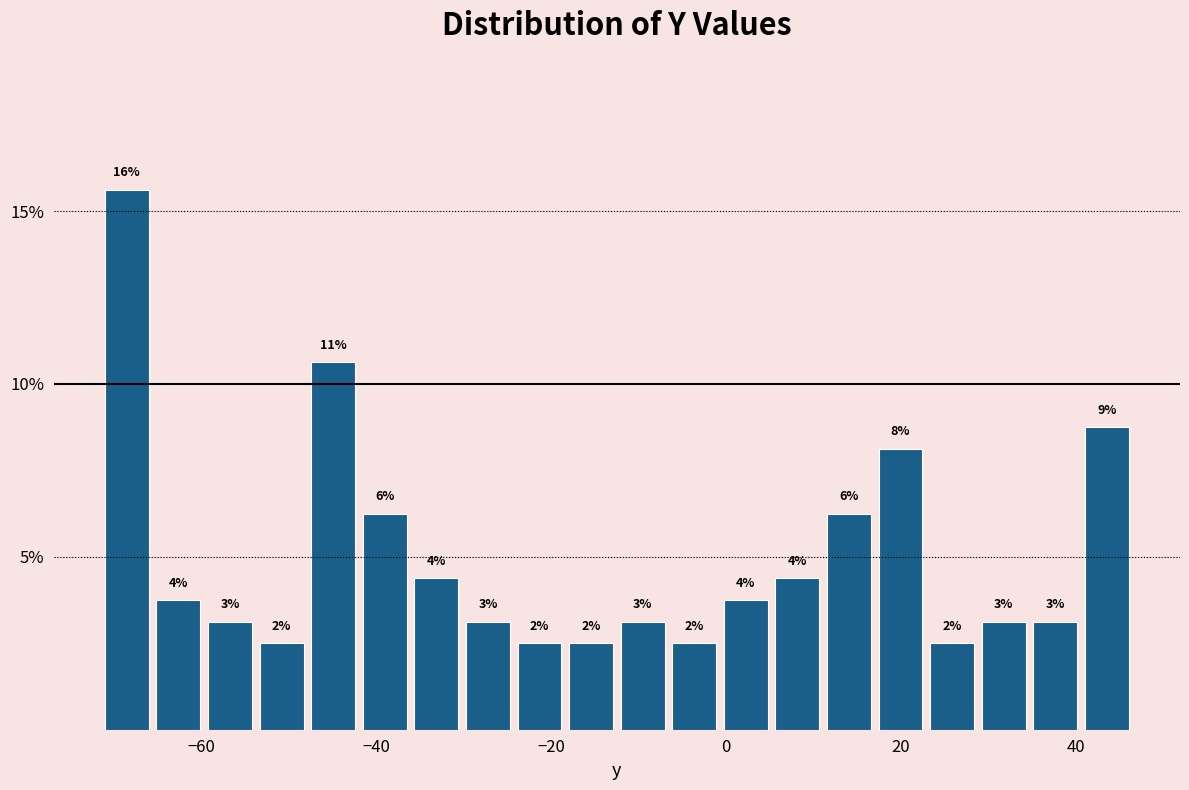

Read against the x-axis, roughly where is the centre of the tallest bar?

-68